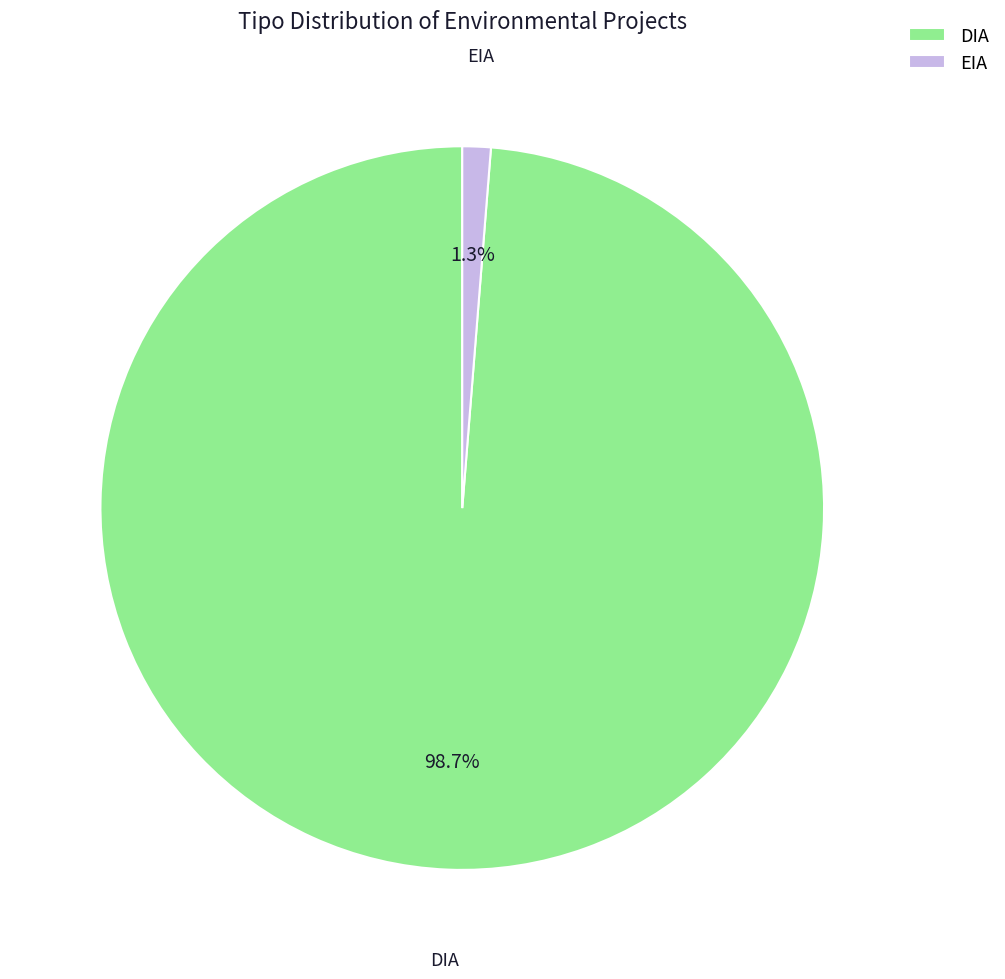

What percentage is the EIA slice, to the nearest percent?

1%